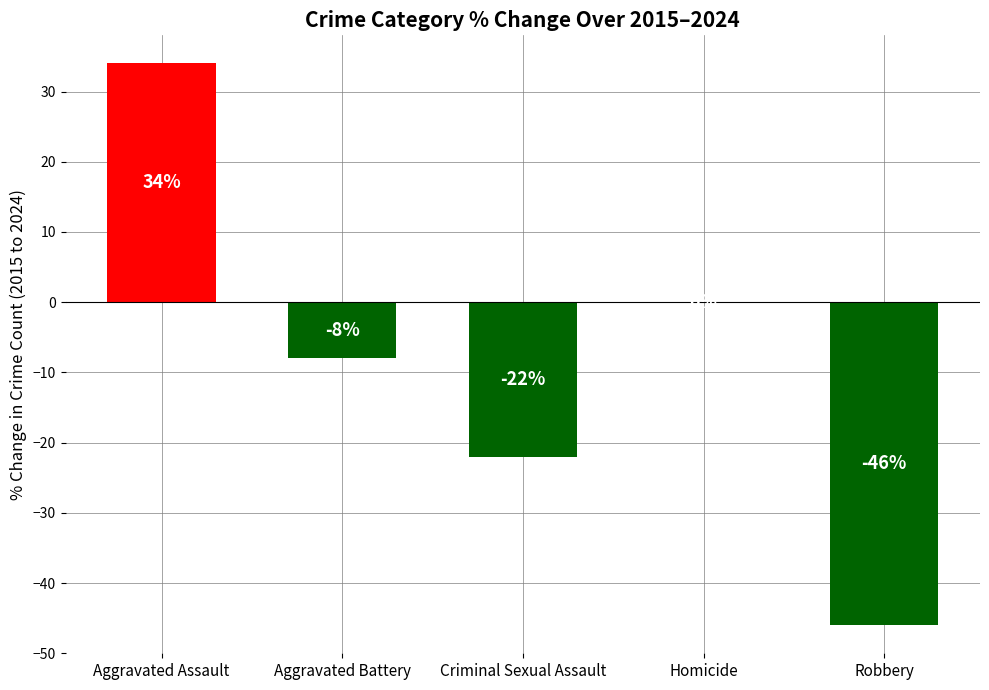

What is the maximum value shown in the chart?

34